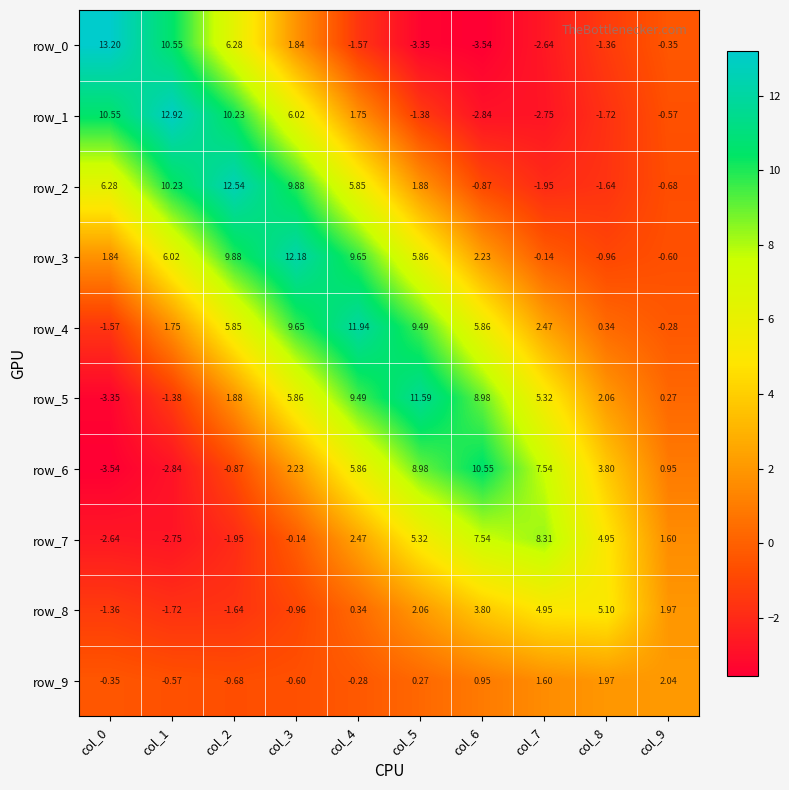

List the labels in order of row_1 value, largest first.

col_1, col_0, col_2, col_3, col_4, col_9, col_5, col_8, col_7, col_6